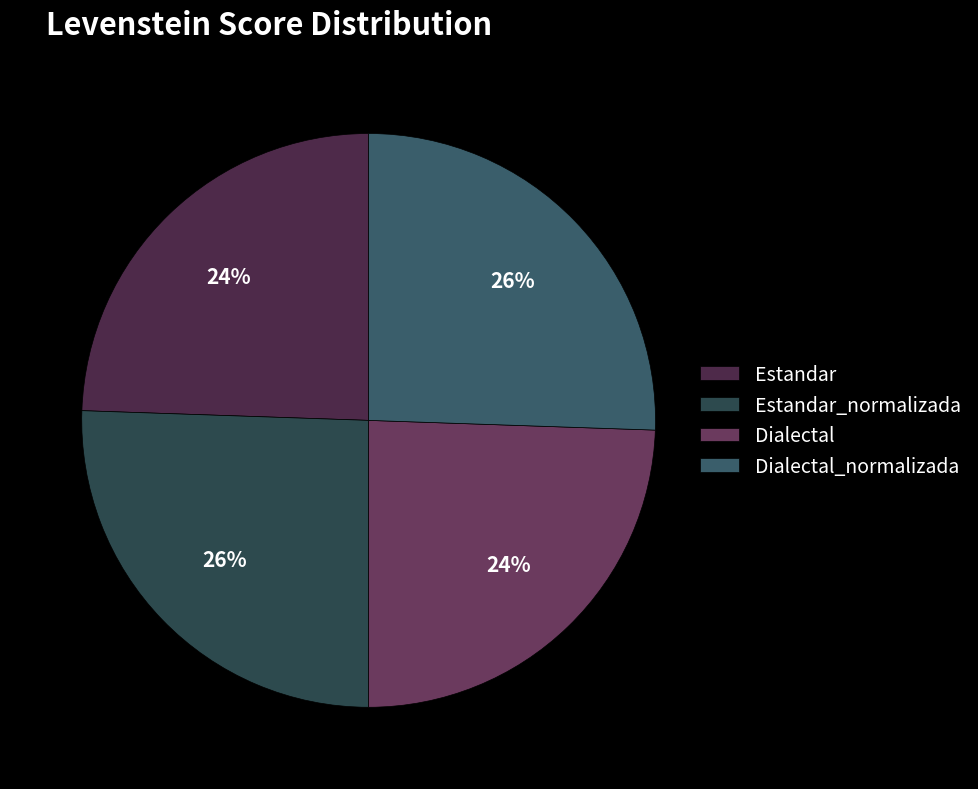

What percentage is the Dialectal slice, to the nearest percent?

24%